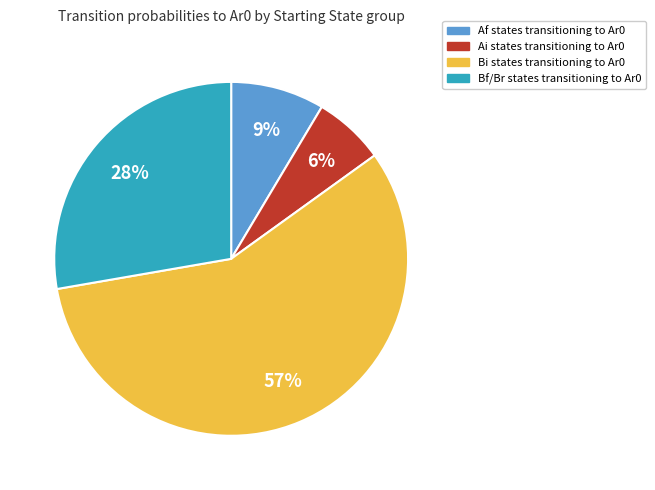

Is there a majority slice in this chart?

Yes